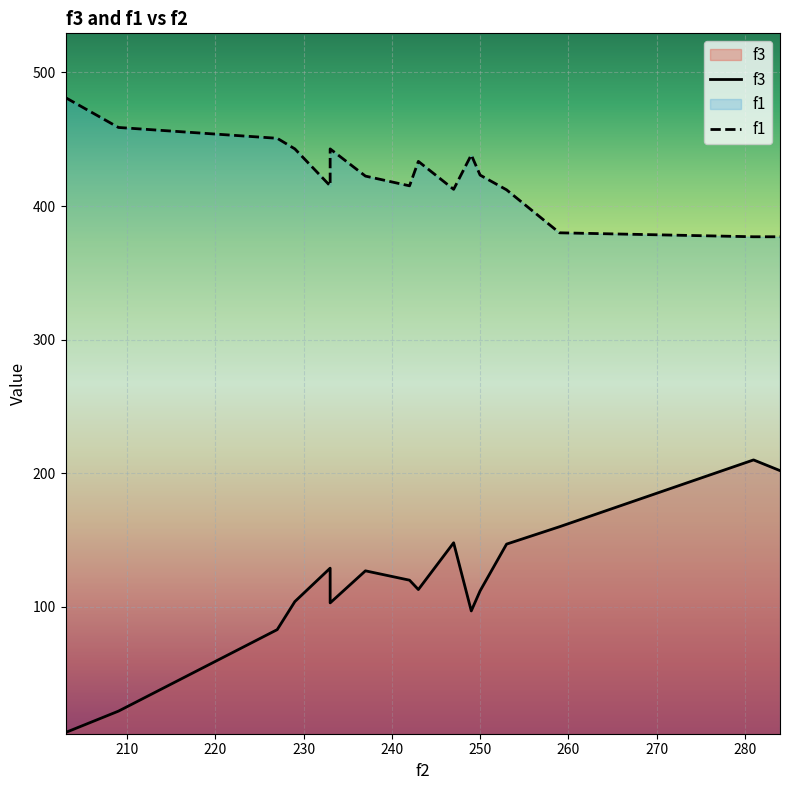

What is the highest value of the f3 series?

210.0